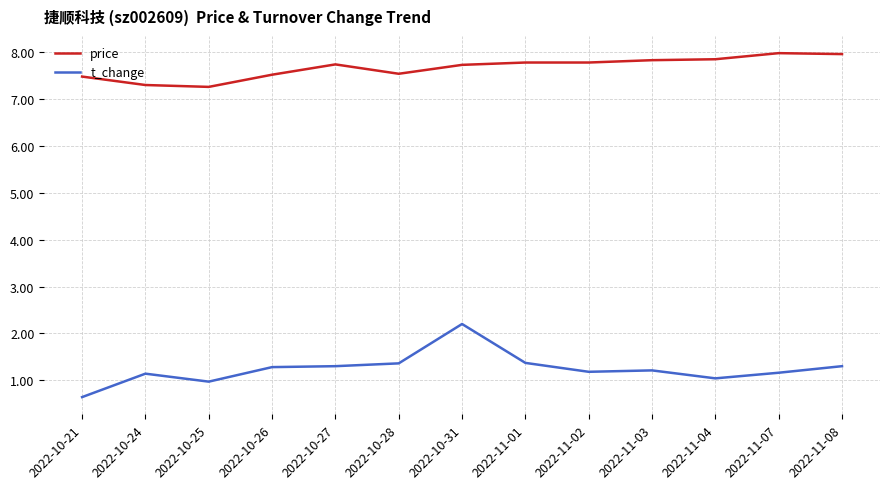

Read the t_change value at 2022-11-01.

1.4